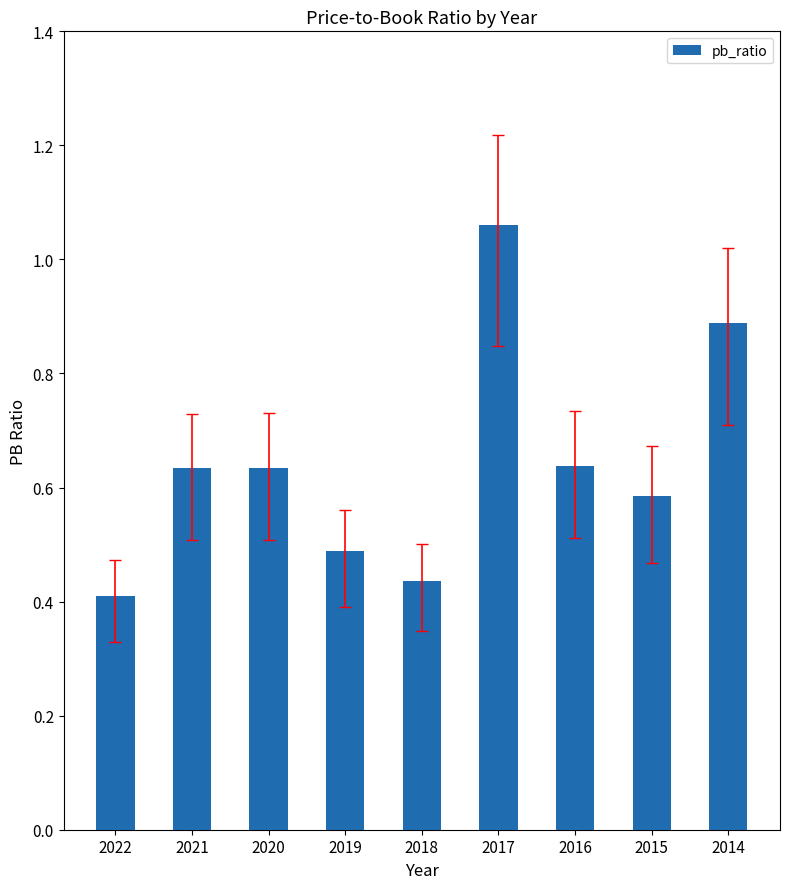

How many categories are shown in the chart?

9